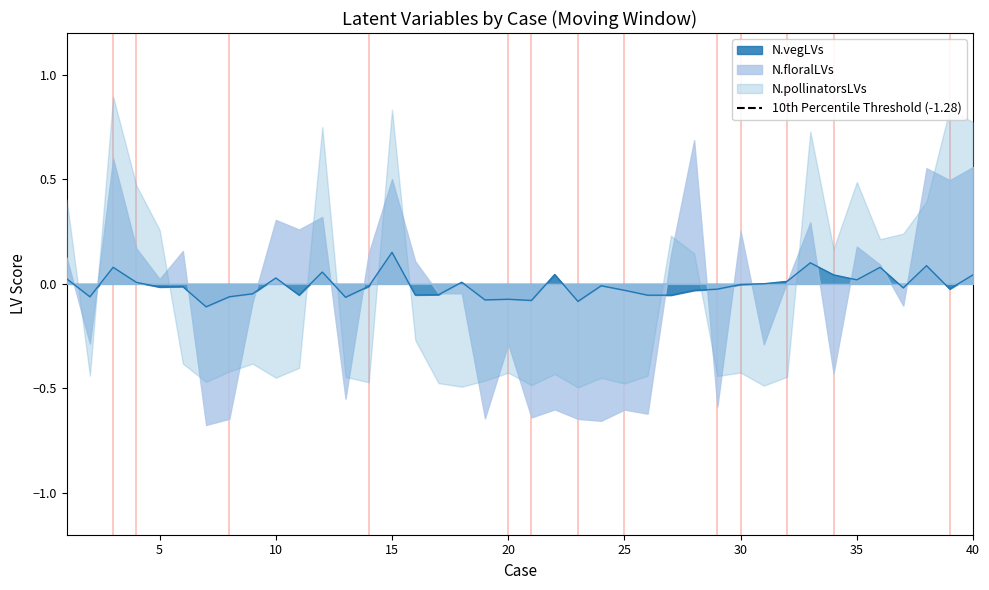

How many values in N.floralLVs are above zero?

21